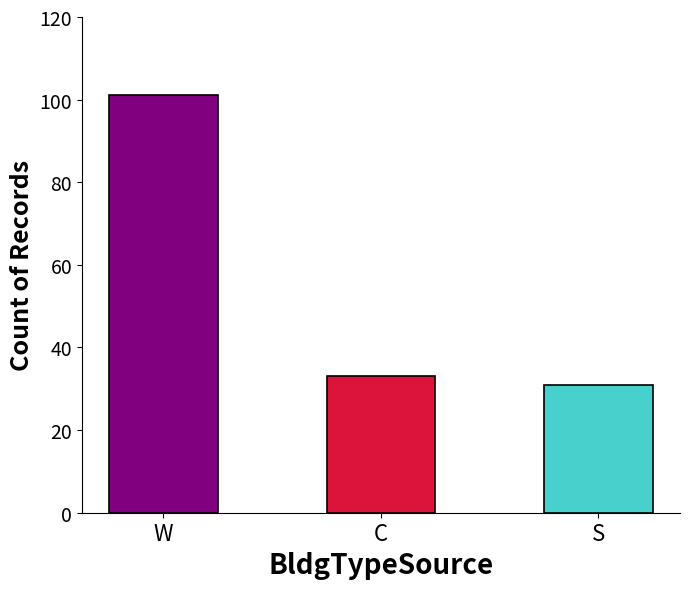

How many data points are less than 33?

1